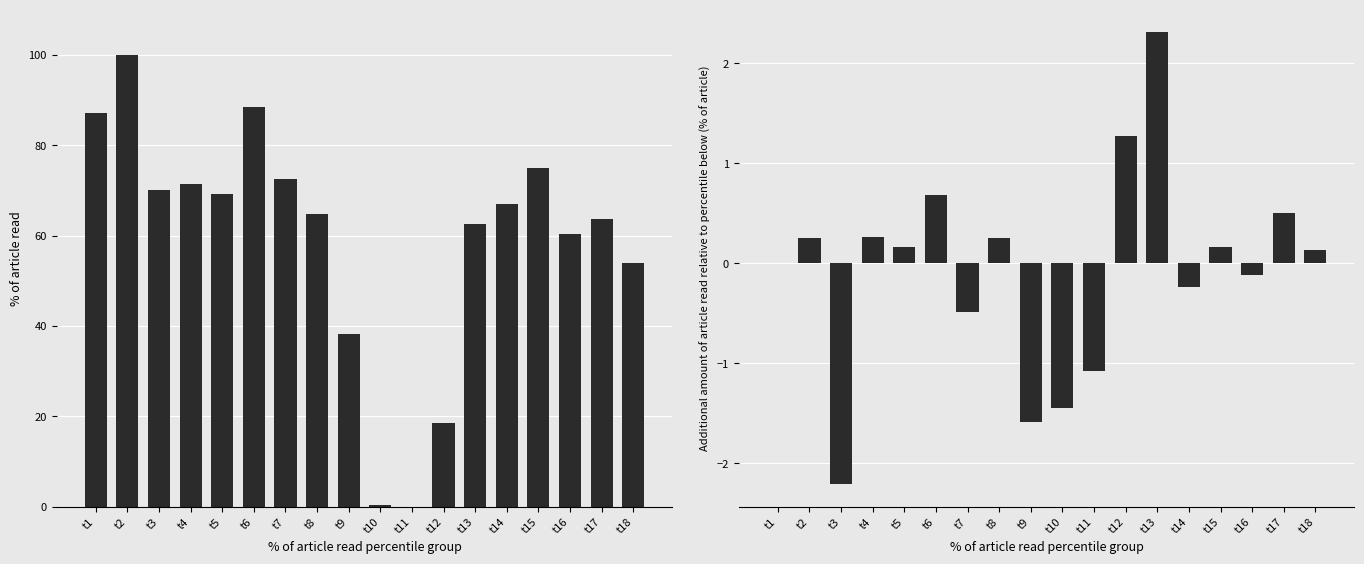

What is the difference between the maximum and minimum values in the feature0 (normalized) series?

100.0